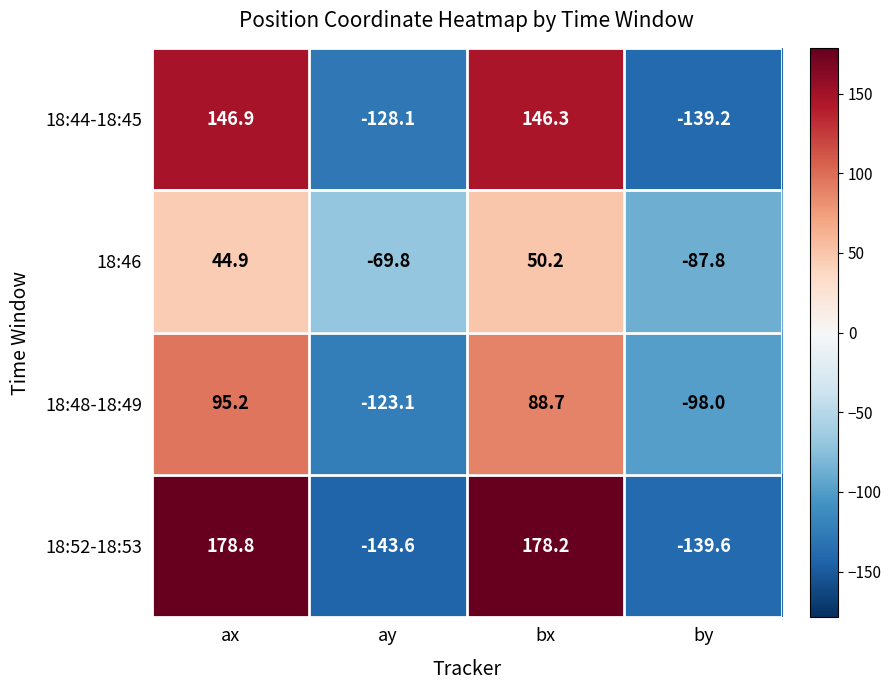

Rank the series by their maximum value, from highest to lowest.

18:52-18:53, 18:44-18:45, 18:48-18:49, 18:46